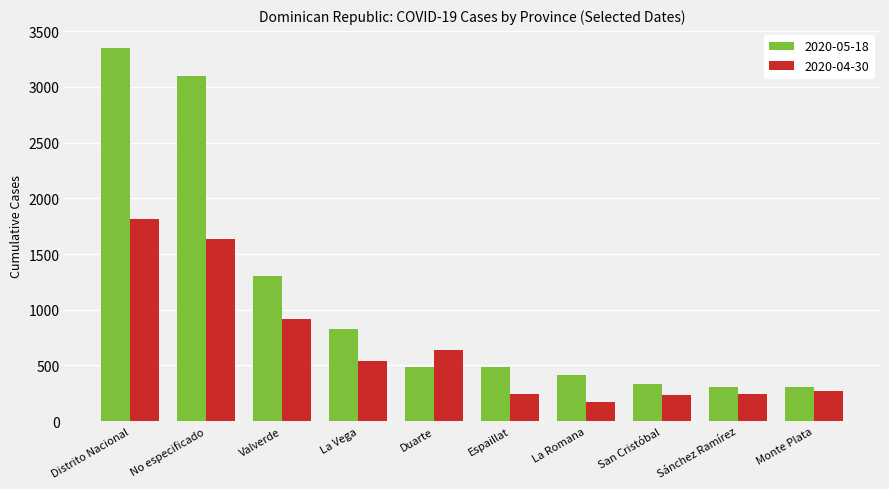

What is the total value across all series at San Cristóbal?

571